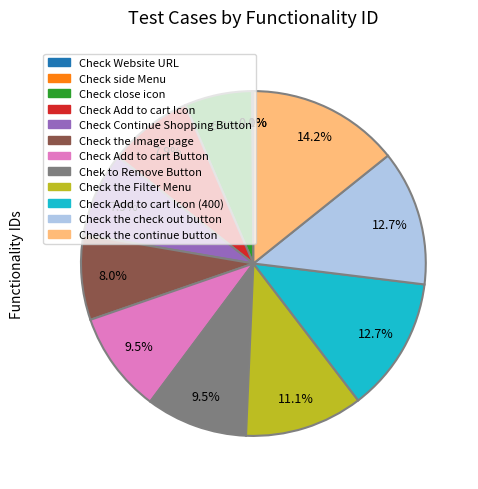

To the nearest percent, what is the difference between the largest and smallest slice percentages?

14%